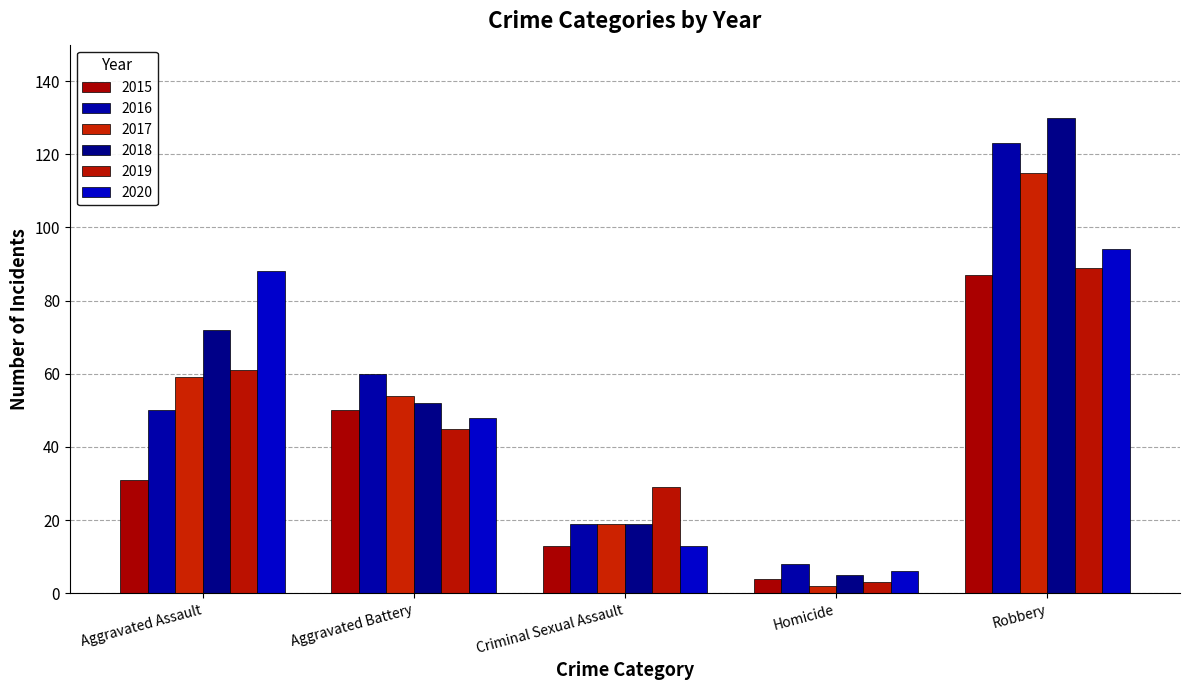

At how many categories does at least one series exceed 23?

4